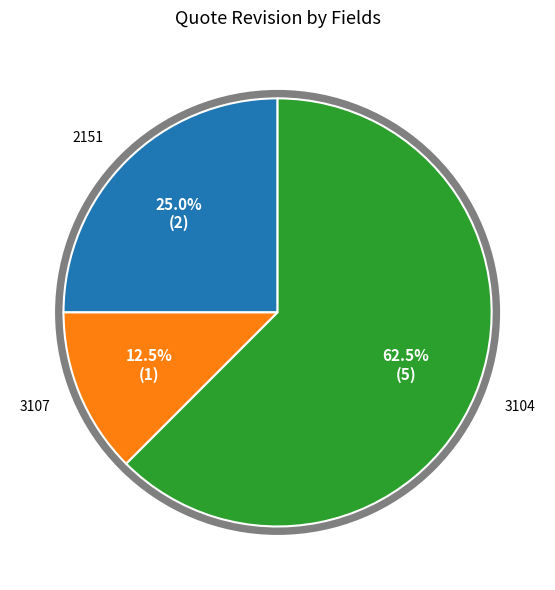

Is there any slice that represents more than half of the pie?

Yes